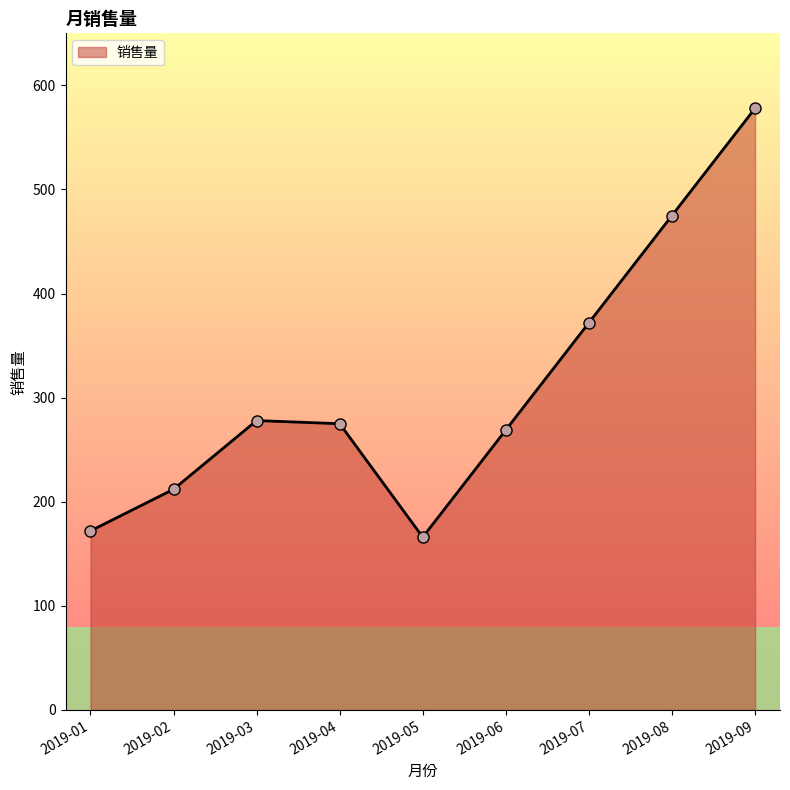

True or false: the data shows 423 at 2019-04.

False